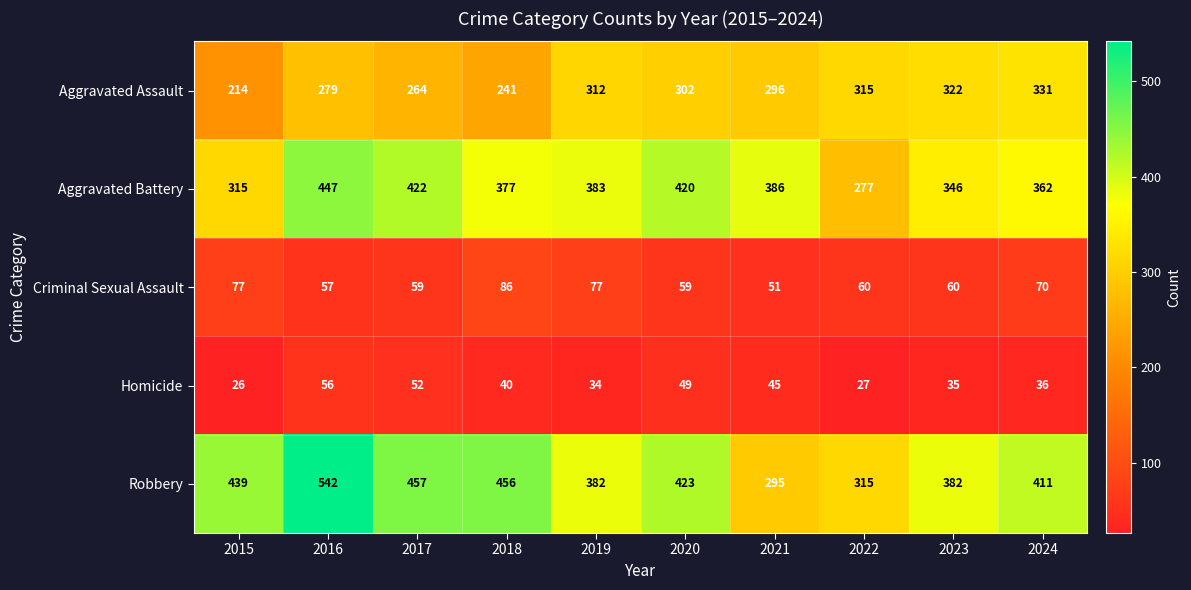

Which series has the largest range (max minus min)?

Robbery